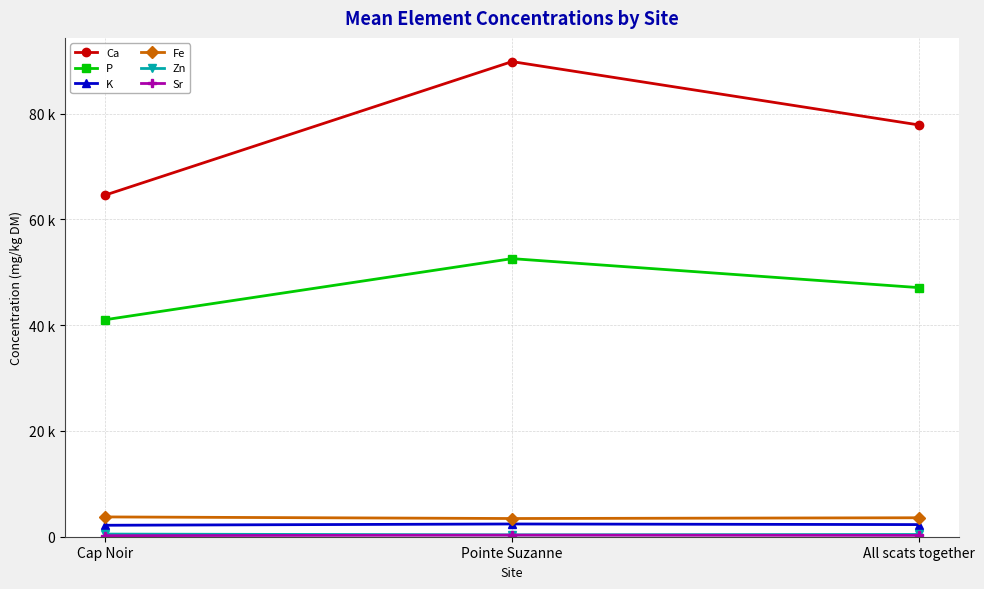

What is the difference between the Fe values at All scats together and Cap Noir?

158.6